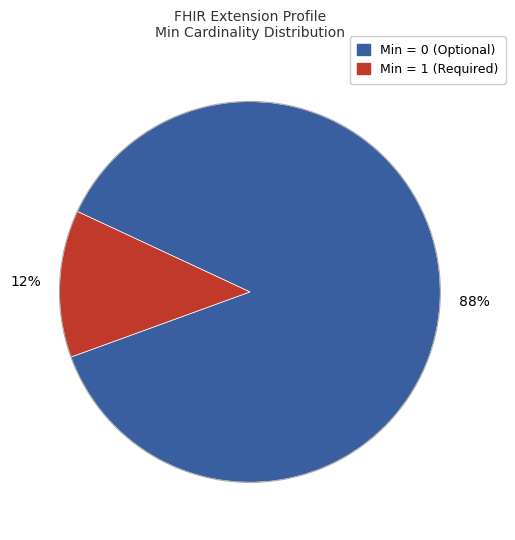

The Min = 0 (Optional) slice represents 74% of the pie. True or false?

False